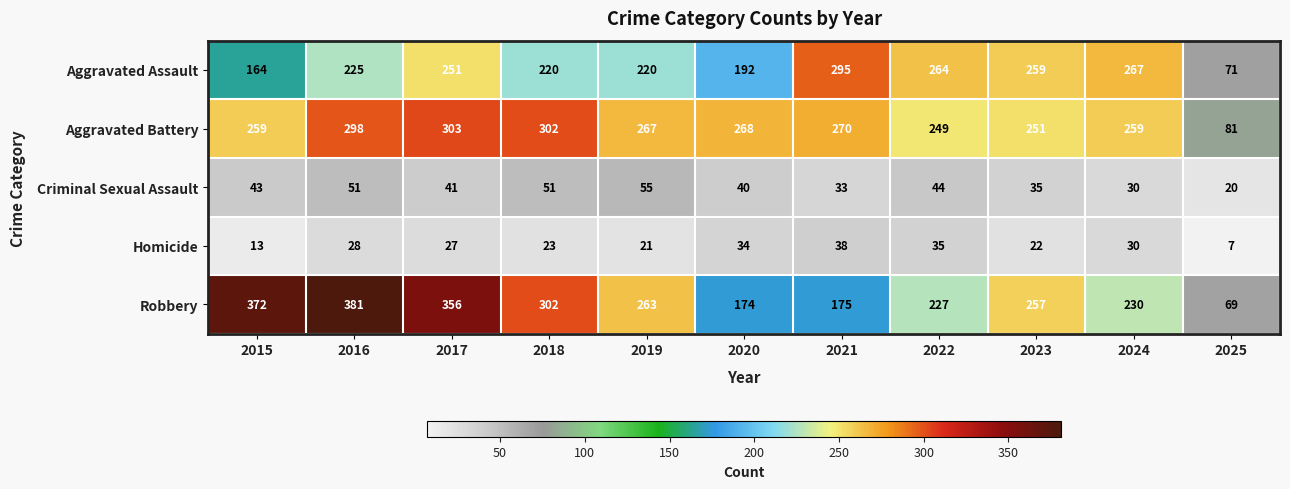

How many distinct data groups are displayed?

5